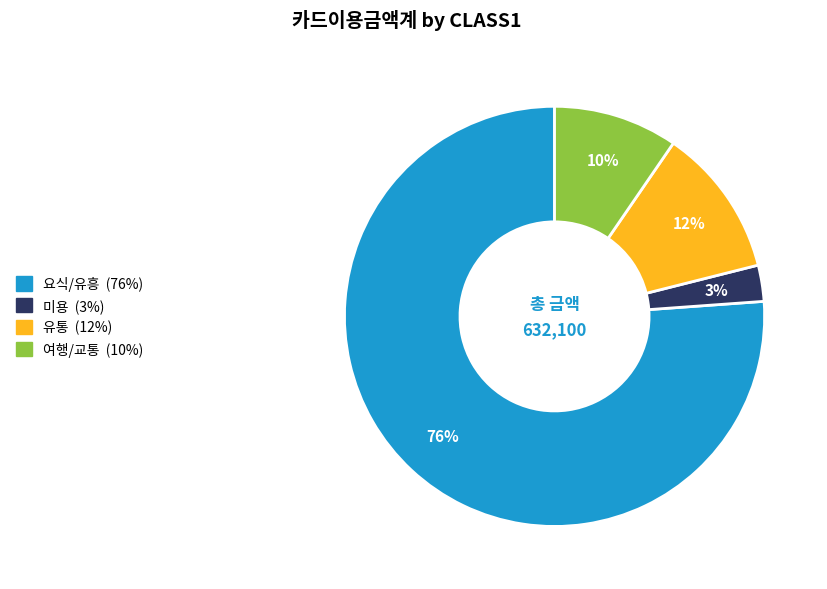

Between 유통 and 여행/교통, which is larger?

유통